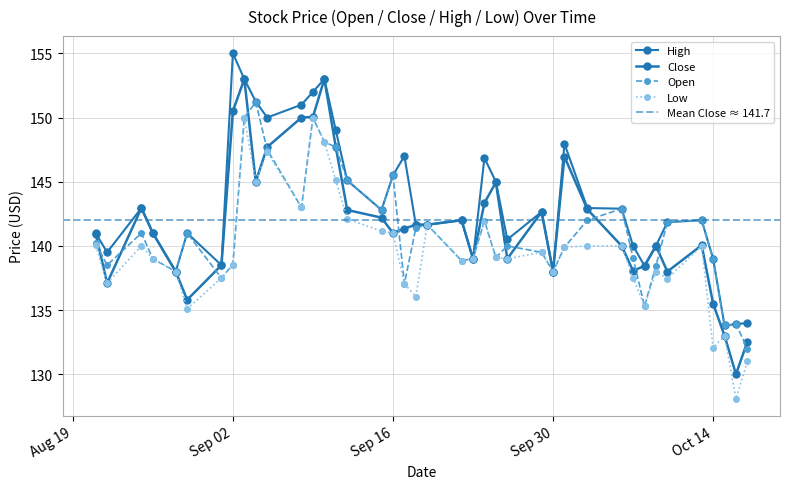

What is the maximum value for Open?

151.2